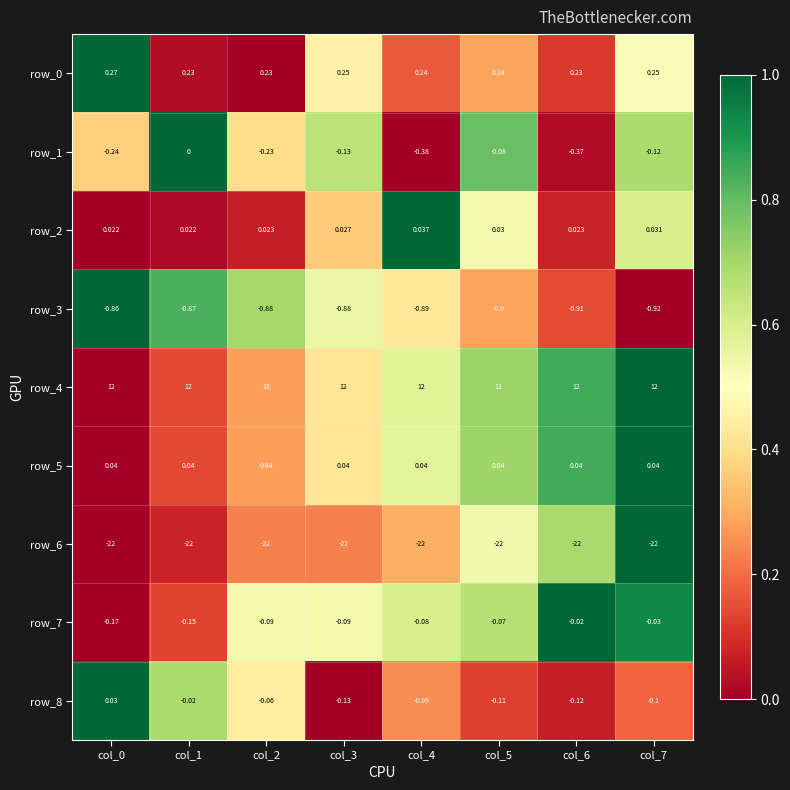

What is the difference between the highest and lowest values at col_3?

34.0